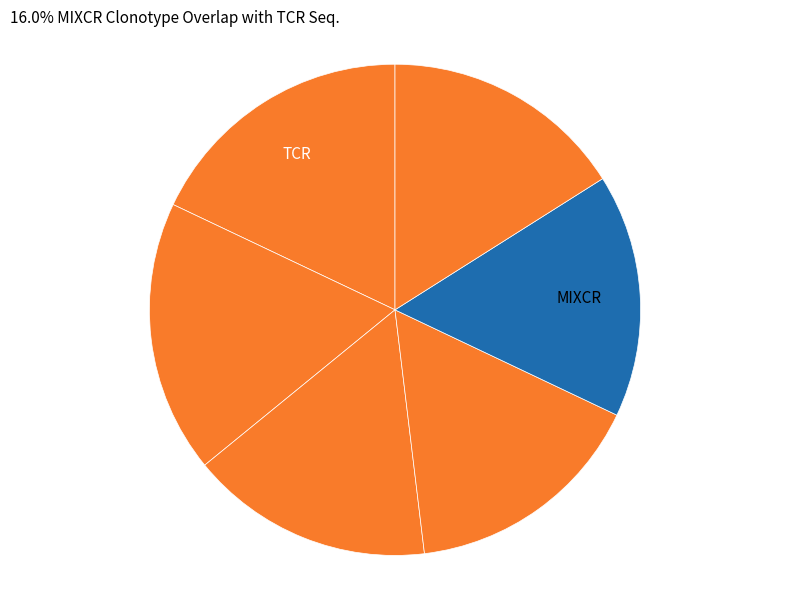

How many slices are in this pie chart?

6